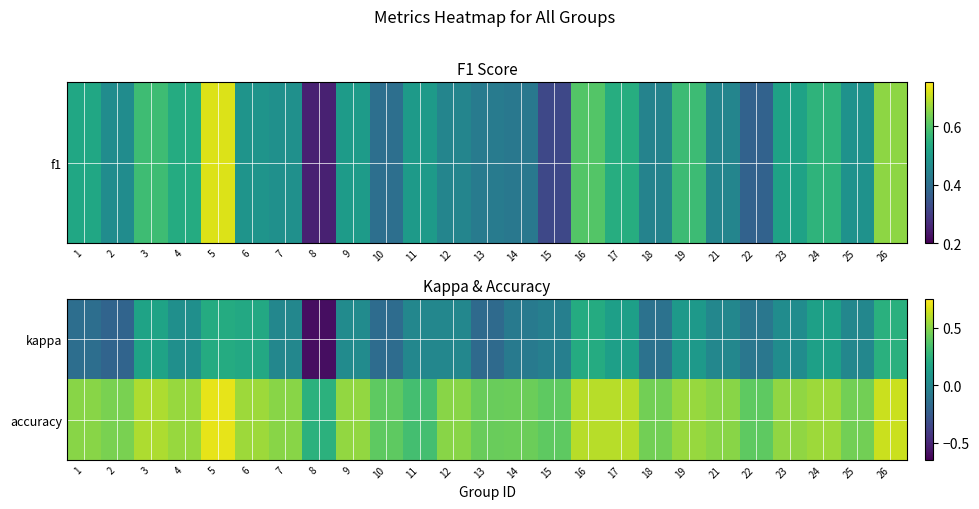

Between 26 and 14, which is larger?

26